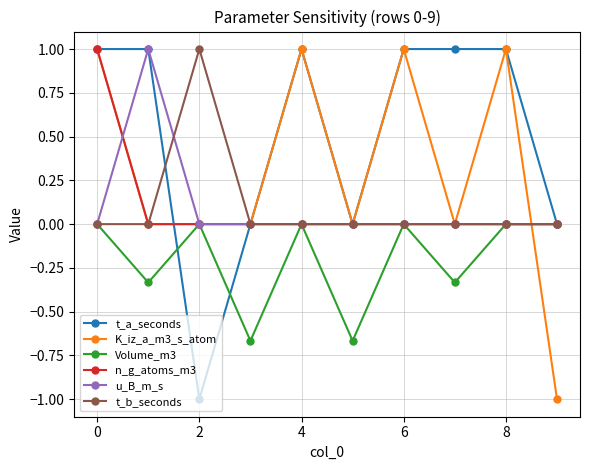

In u_B_m_s, how many points are higher than both neighbors (excluding endpoints)?

1